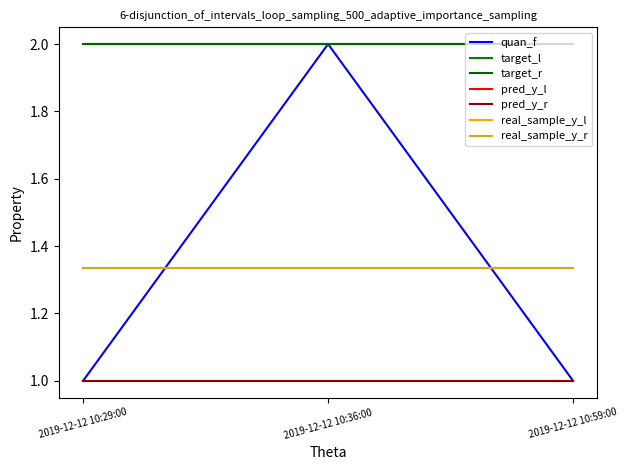

Does the chart have visible grid lines?

No